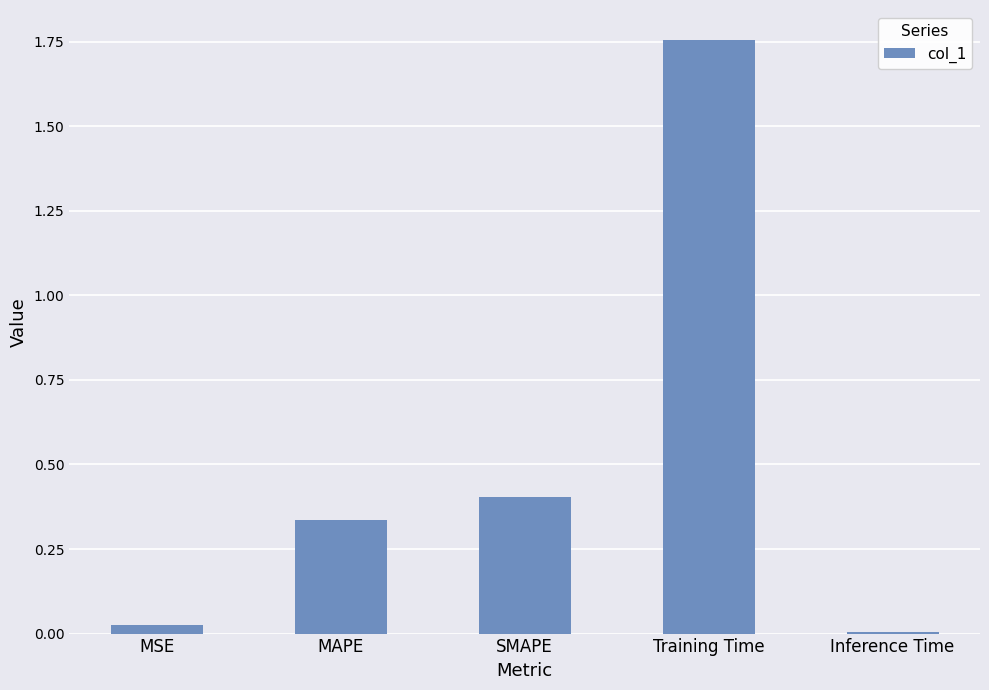

What is the difference between the maximum and minimum values?

1.7